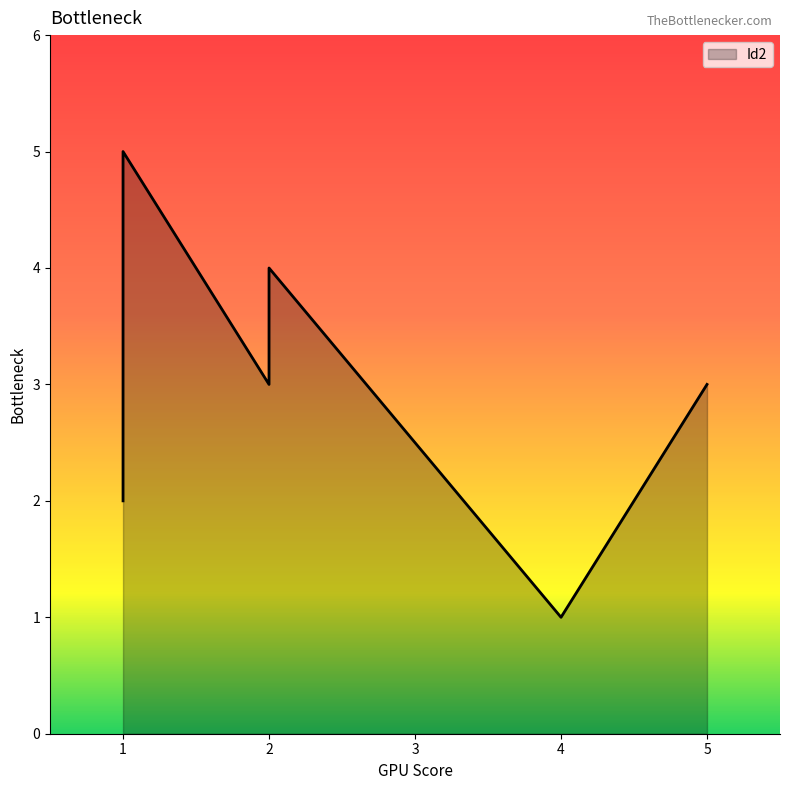

At which category does the data reach its first local peak?

2